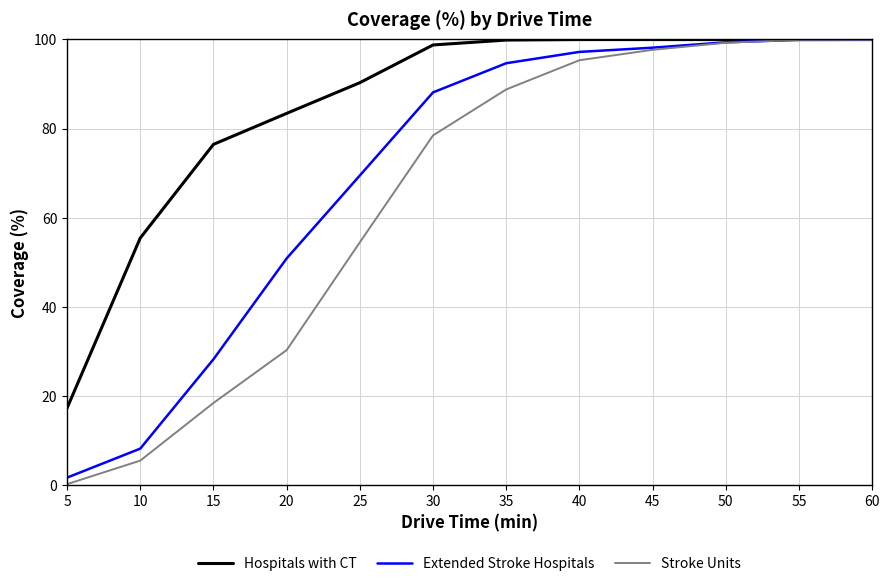

Which series has the largest total across all categories?

Hospitals with CT